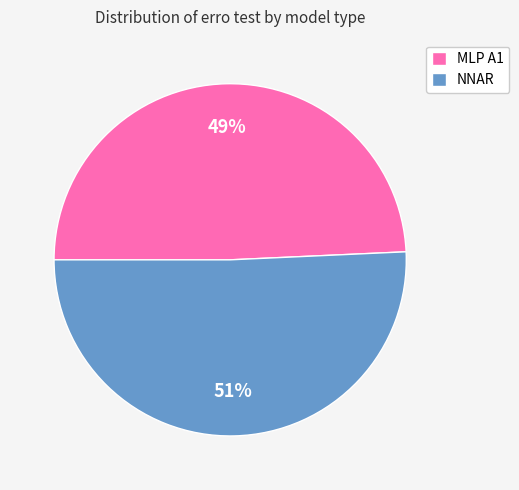

Is there any slice that represents more than half of the pie?

Yes